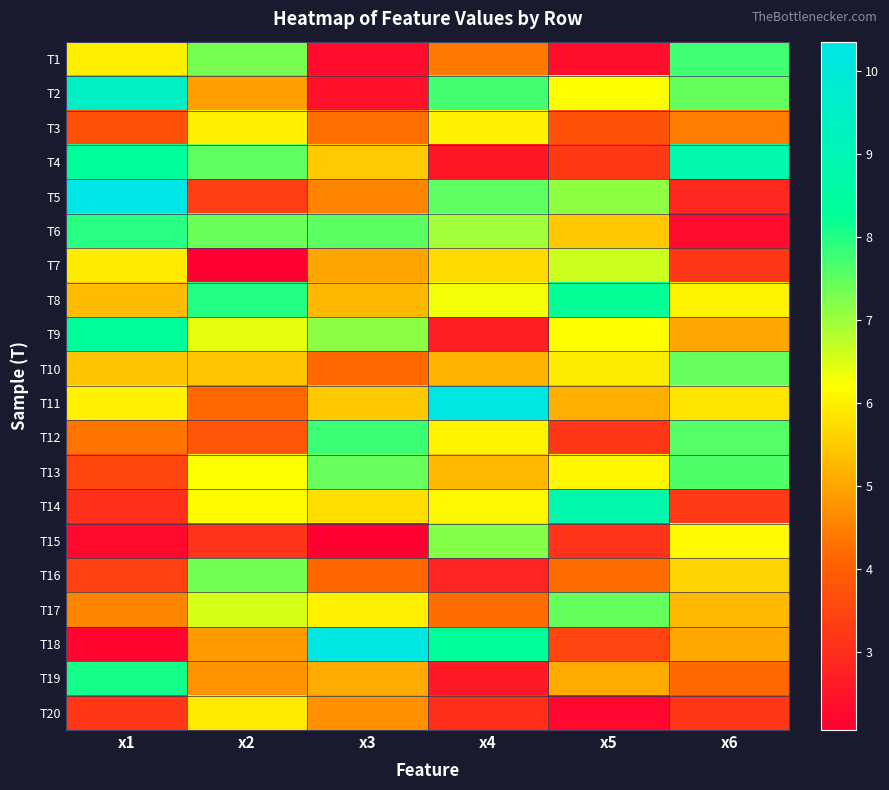

At how many categories does at least one series exceed 2?

6